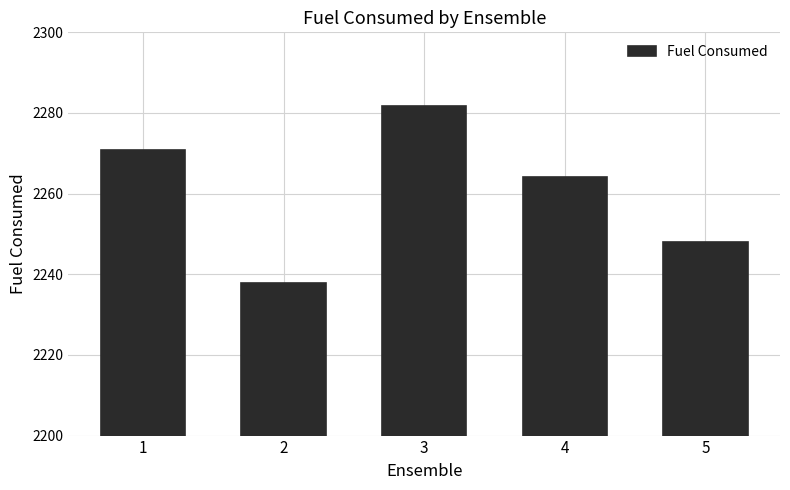

At which label is the value closest to 2259?

4